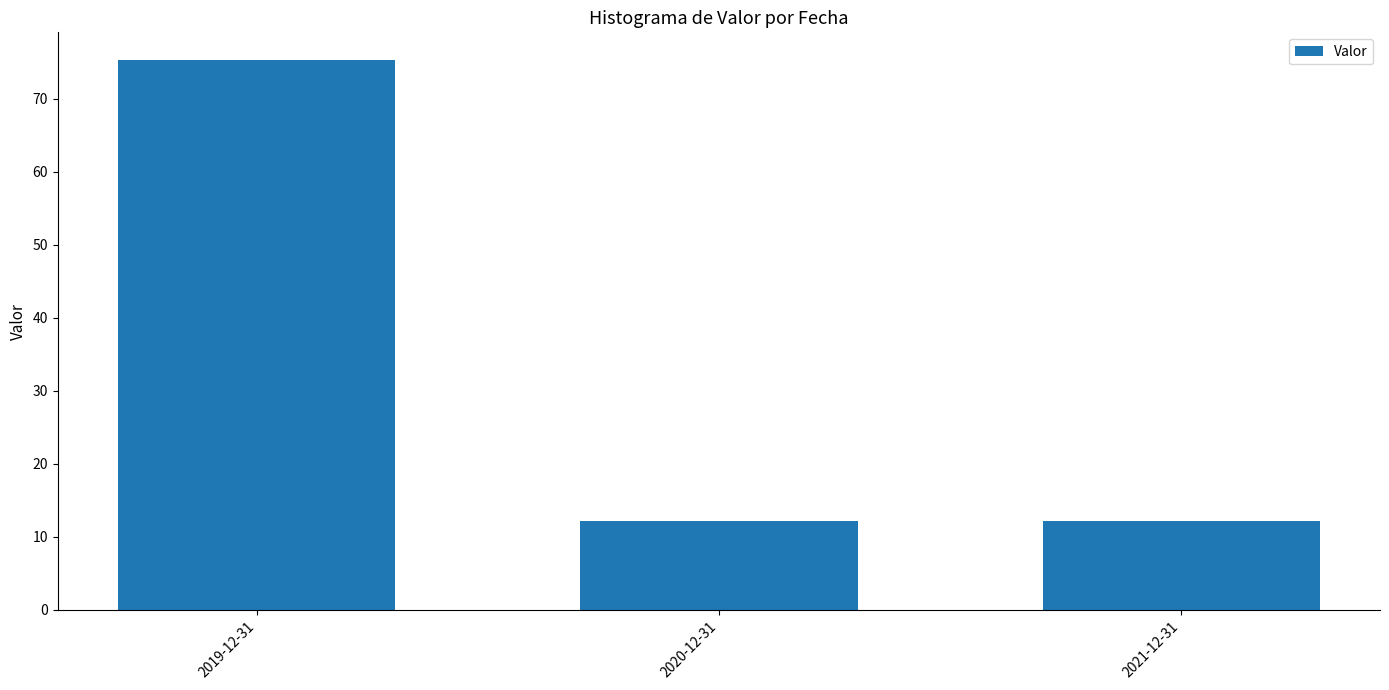

What is the change in value from 2019-12-31 to 2020-12-31?

-63.2